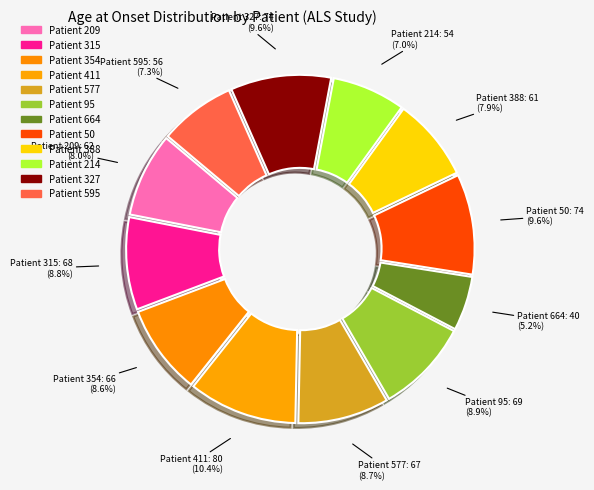

To the nearest percent, what is the difference between the largest and smallest slice percentages?

5%